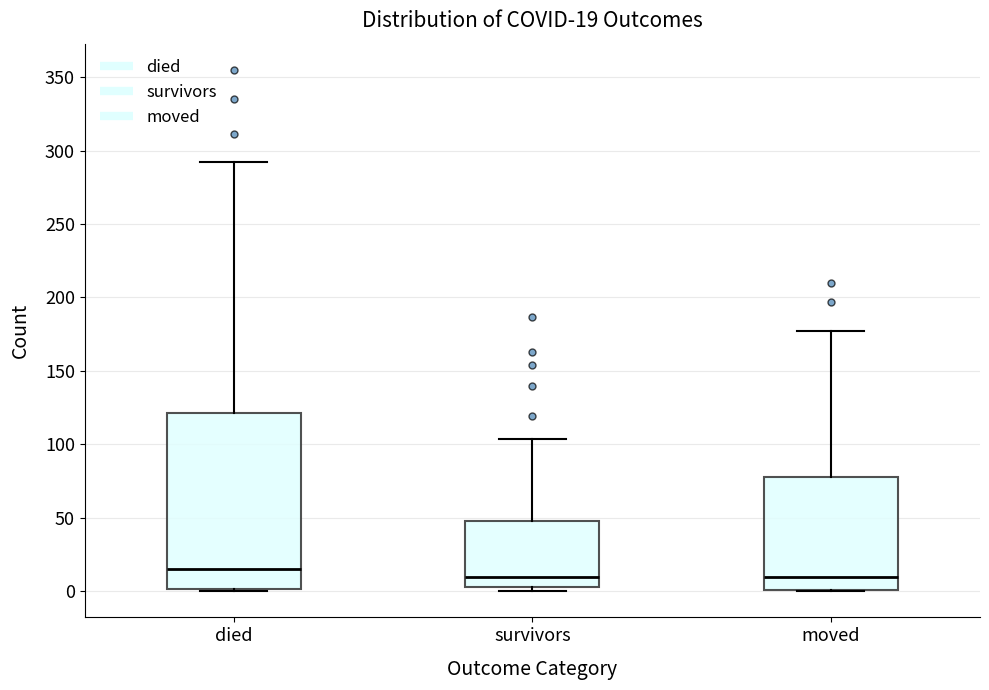

Which box is the tallest, from its lower edge to its upper edge?

died